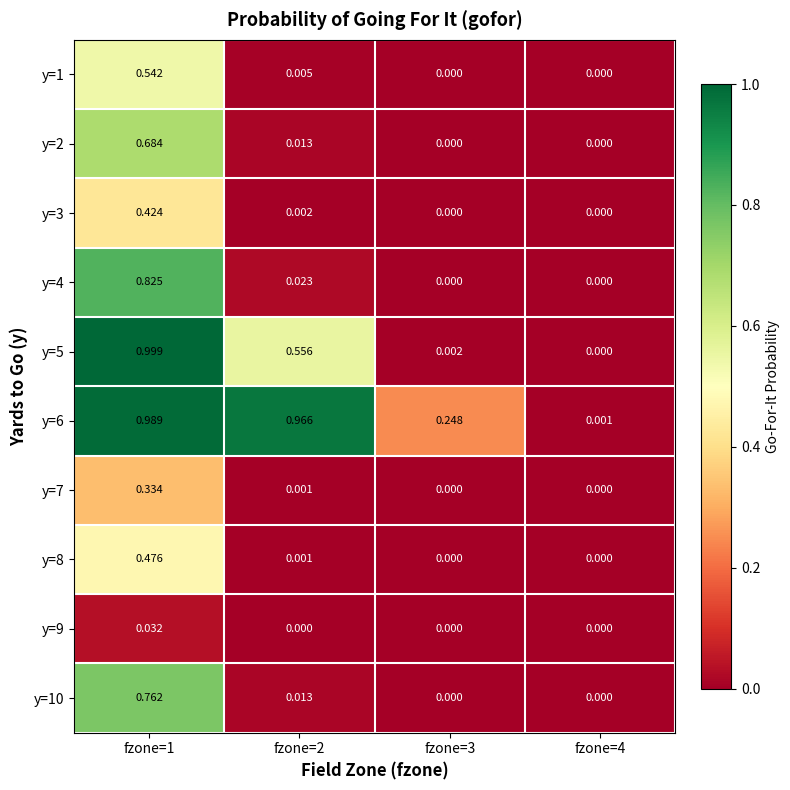

Reading left to right, transcribe all the data shown in this chart.

y=1: fzone=1=0.5	fzone=2=0.0	fzone=3=0.0	fzone=4=0.0
y=2: fzone=1=0.7	fzone=2=0.0	fzone=3=0.0	fzone=4=0.0
y=3: fzone=1=0.4	fzone=2=0.0	fzone=3=0.0	fzone=4=0.0
y=4: fzone=1=0.8	fzone=2=0.0	fzone=3=0.0	fzone=4=0.0
y=5: fzone=1=1.0	fzone=2=0.6	fzone=3=0.0	fzone=4=0.0
y=6: fzone=1=1.0	fzone=2=1.0	fzone=3=0.2	fzone=4=0.0
y=7: fzone=1=0.3	fzone=2=0.0	fzone=3=0.0	fzone=4=0.0
y=8: fzone=1=0.5	fzone=2=0.0	fzone=3=0.0	fzone=4=0.0
y=9: fzone=1=0.0	fzone=2=0.0	fzone=3=0.0	fzone=4=0.0
y=10: fzone=1=0.8	fzone=2=0.0	fzone=3=0.0	fzone=4=0.0